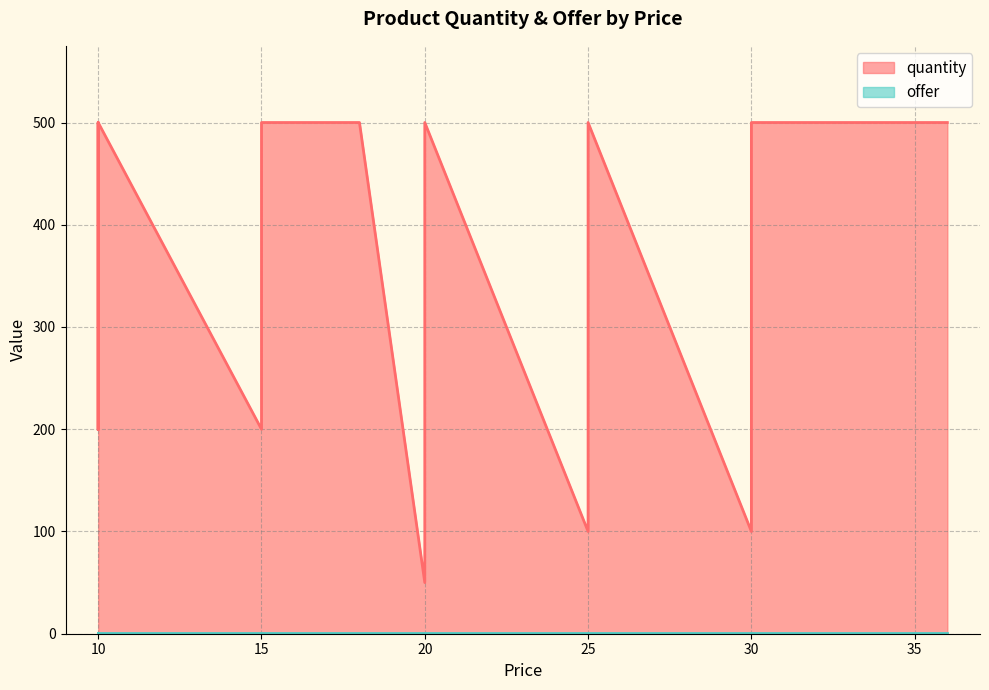

Count the quantity values in the range 200 to 500.

16